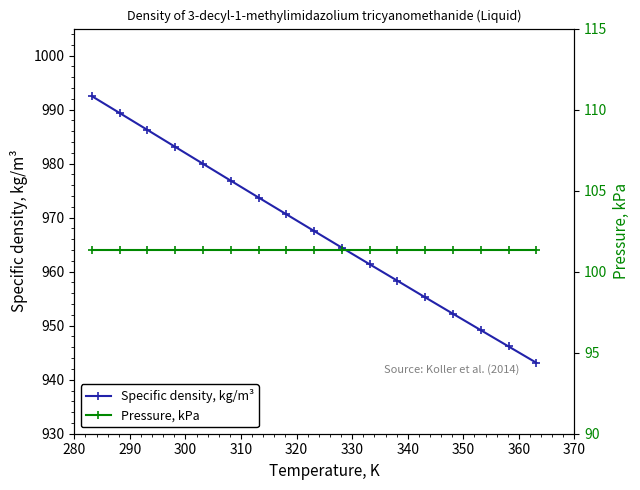

Does the chart display data point markers on the line(s)?

Yes